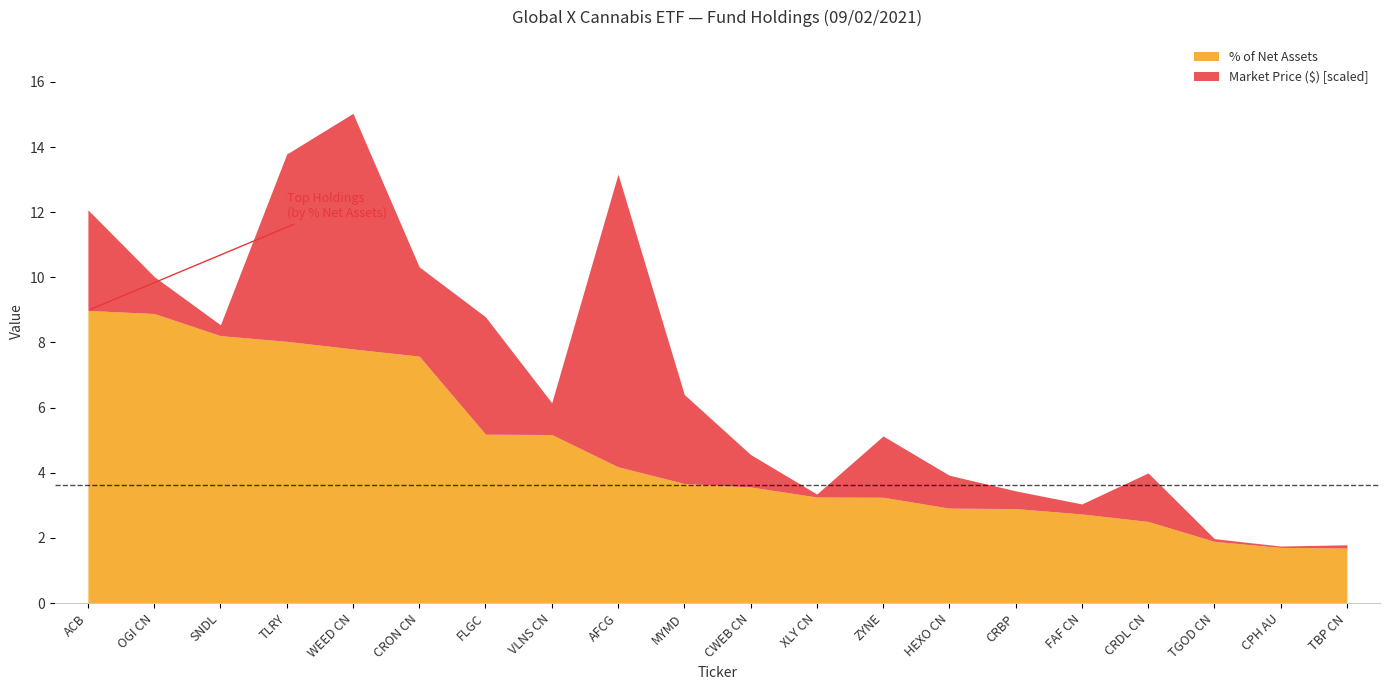

How many values in the % of Net Assets series exceed 3?

13